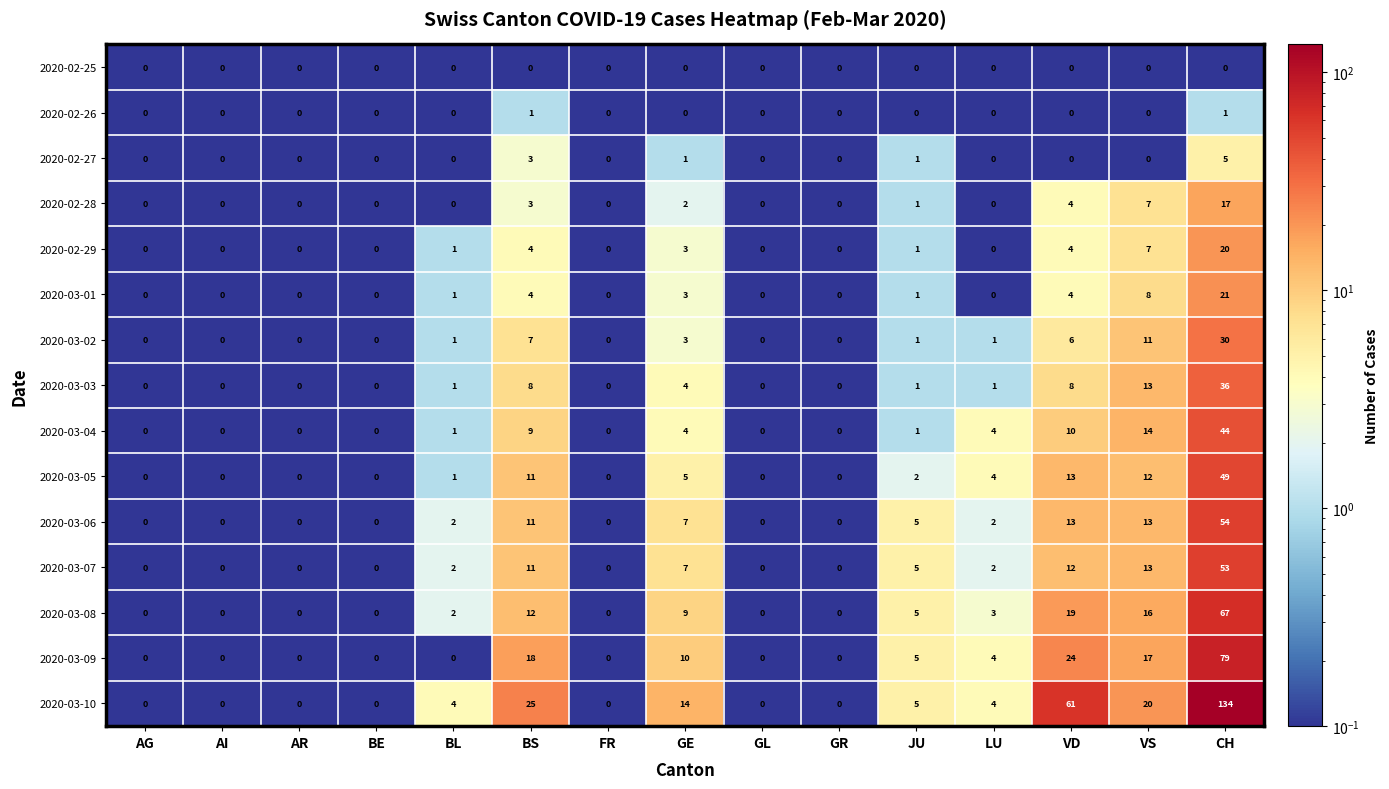

What is the average value of the 2020-03-02 series?

4